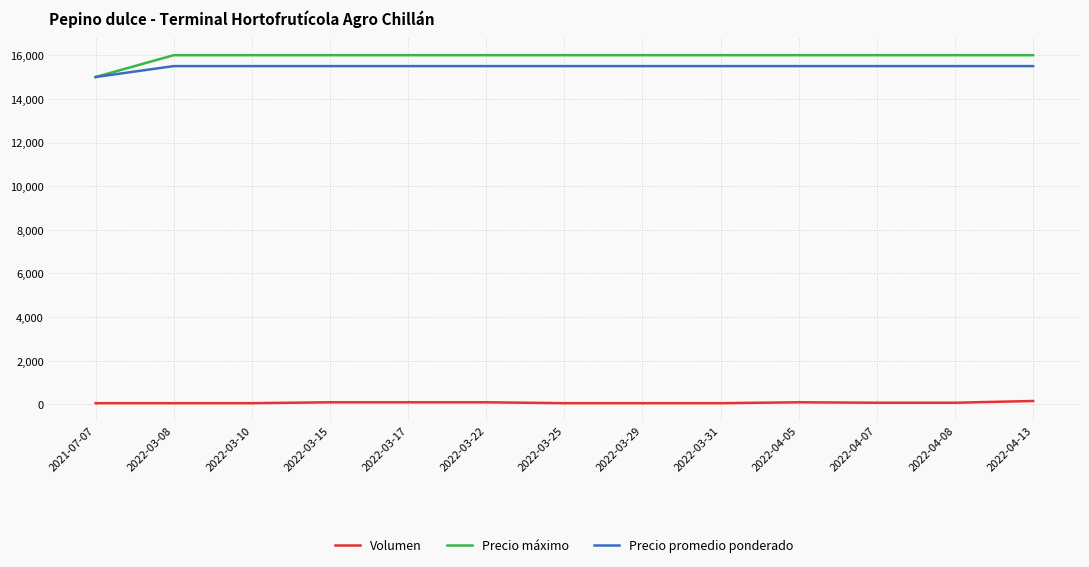

List the series in order of their peak value, lowest first.

Volumen, Precio promedio ponderado, Precio máximo